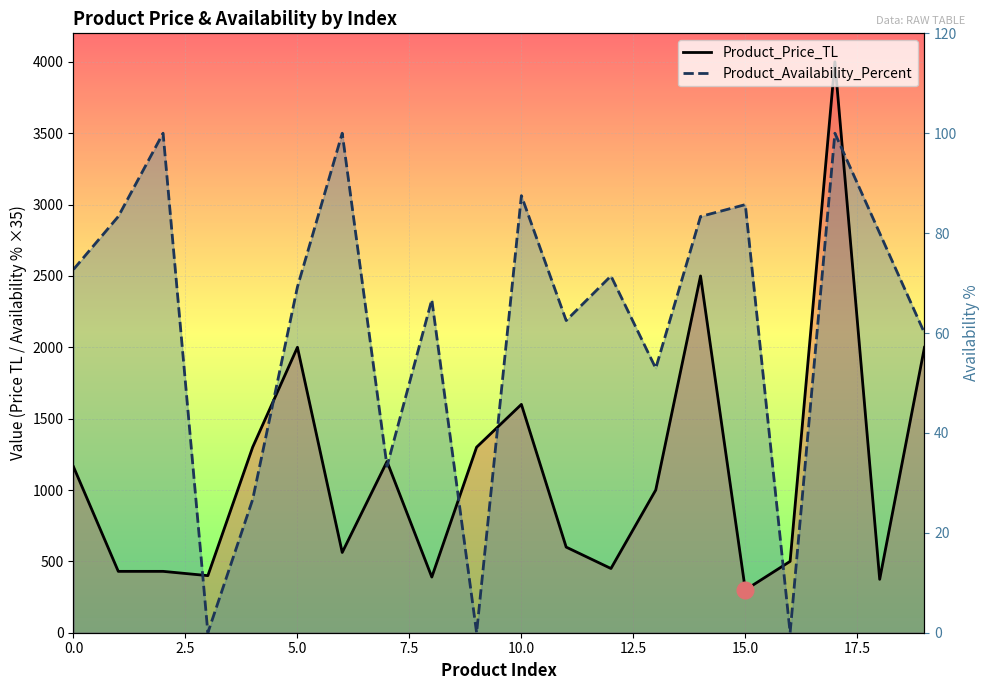

Reading right to left, transcribe all the data shown in this chart.

Product_Price_TL: 2000.0	374.2	4000.0	500.0	300.0	2500.0	1000.0	450.0	600.0	1600.0	1300.0	390.0	1200.0	562.5	2000.0	1300.0	400.0	430.0	430.0	1162.5
Product_Availability_Percent: 2100.0	2800.0	3500.0	0.0	2999.8	2916.5	1852.9	2500.1	2187.5	3062.5	0.0	2333.5	1166.5	3500.0	2423.1	933.5	0.0	3500.0	2916.5	2545.6